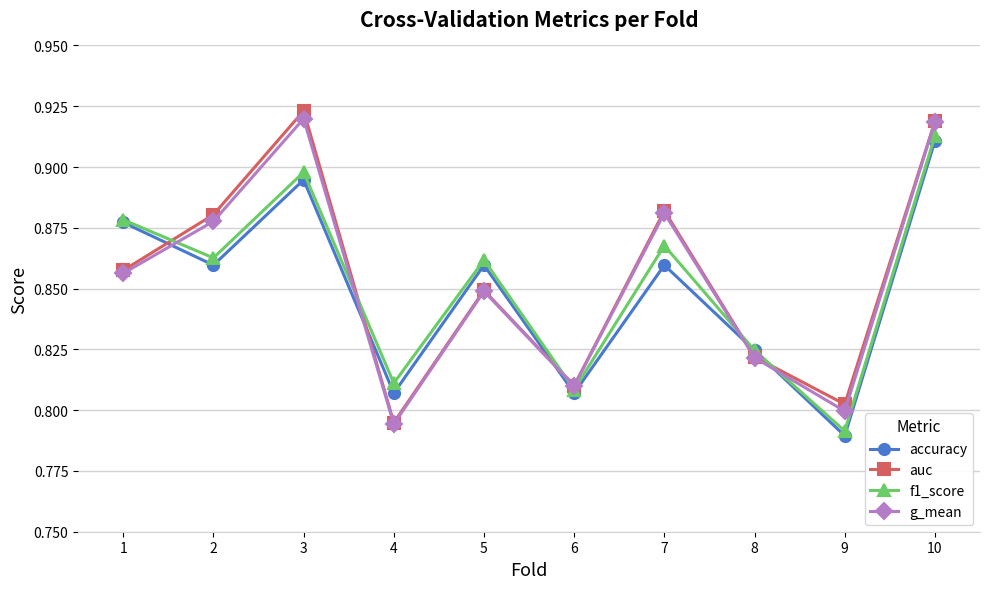

List the series in order of their peak value, highest first.

auc, g_mean, f1_score, accuracy